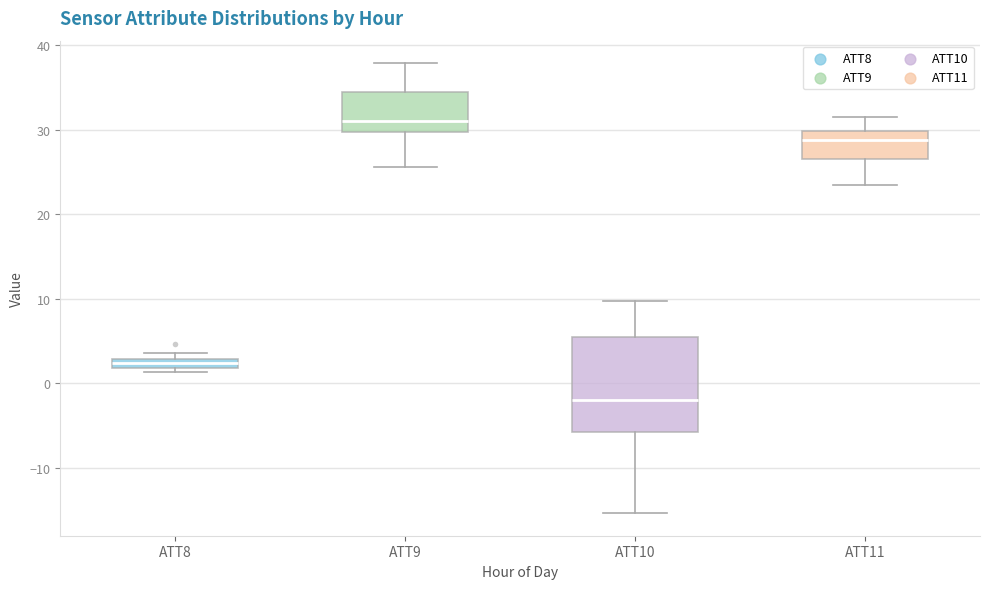

Which box is the tallest, from its lower edge to its upper edge?

ATT10